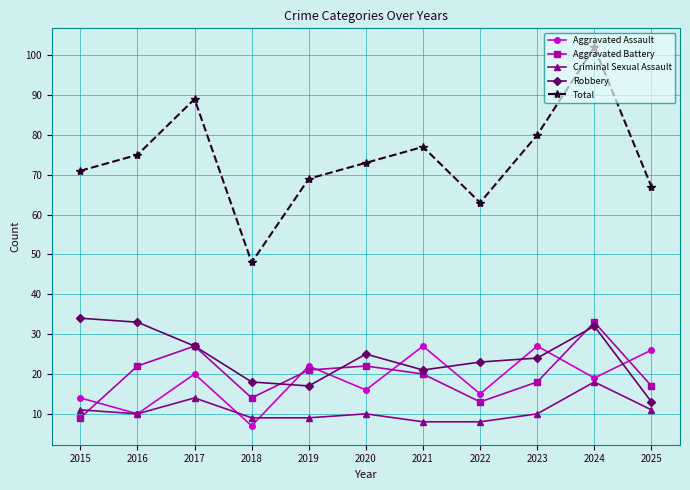

The Total series shows 28 at 2016. True or false?

False